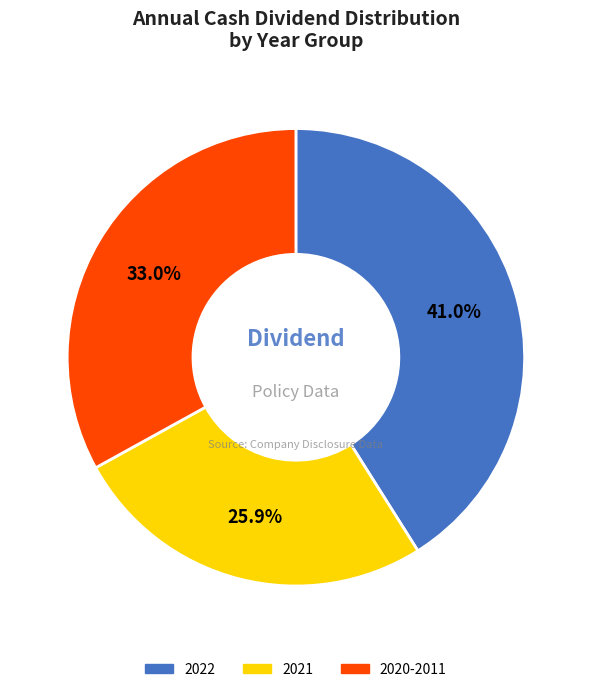

Is there a majority slice in this chart?

No